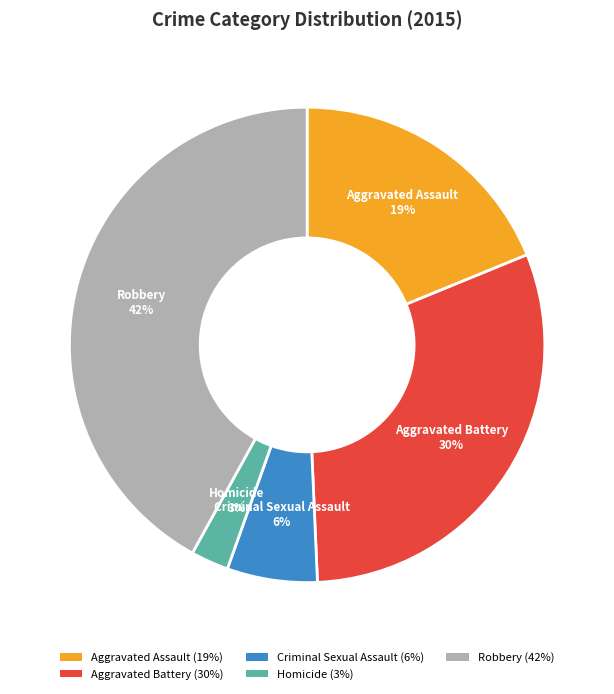

How many segments does this pie chart have?

5